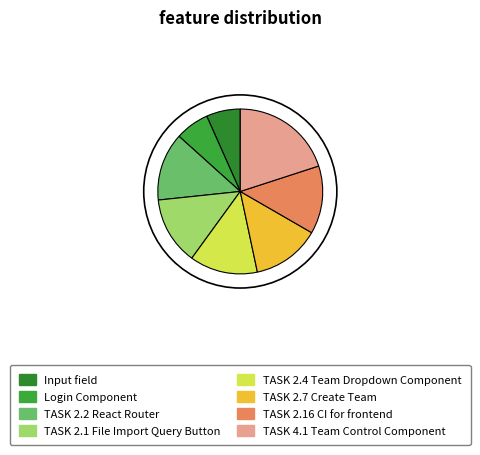

Rank the categories by value from lowest to highest.

Input field, Login Component, TASK 2.2 React Router, TASK 2.1 File Import Query Button, TASK 2.4 Team Dropdown Component, TASK 2.7 Create Team, TASK 2.16 CI for frontend, TASK 4.1 Team Control Component